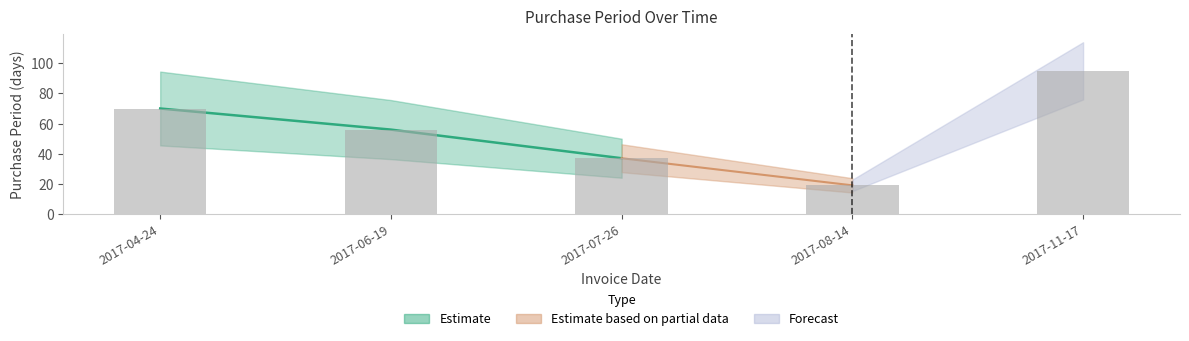

What position from the left is 2017-08-14?

4